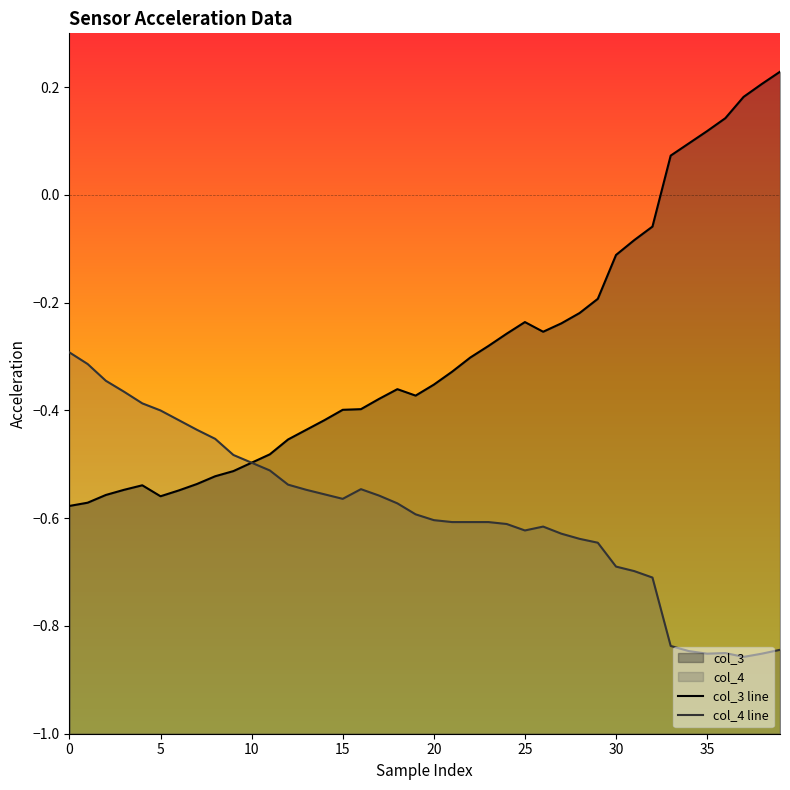

What is the greatest value displayed?

0.2